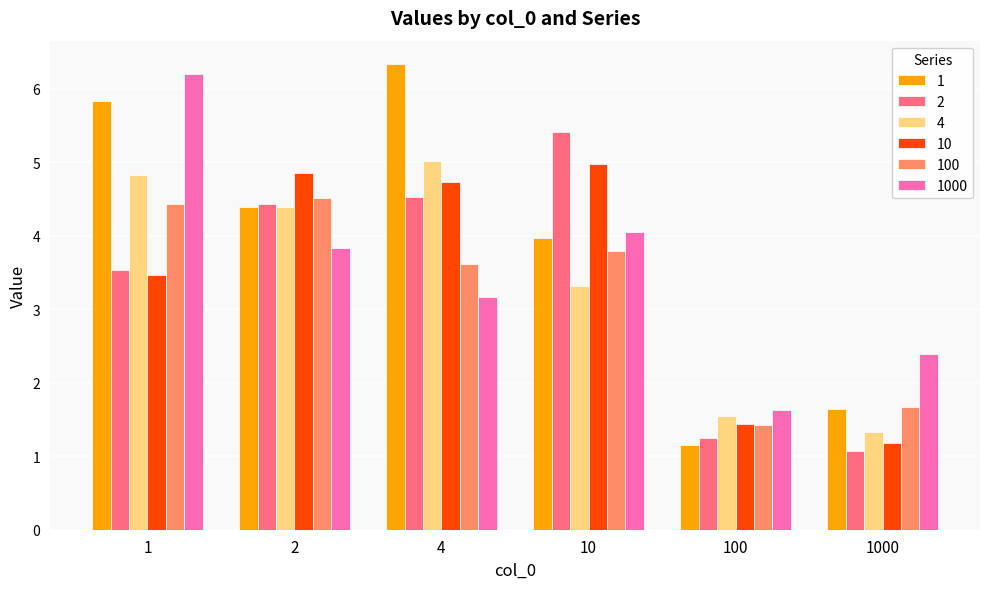

How many data points in 4 are above 4?

3